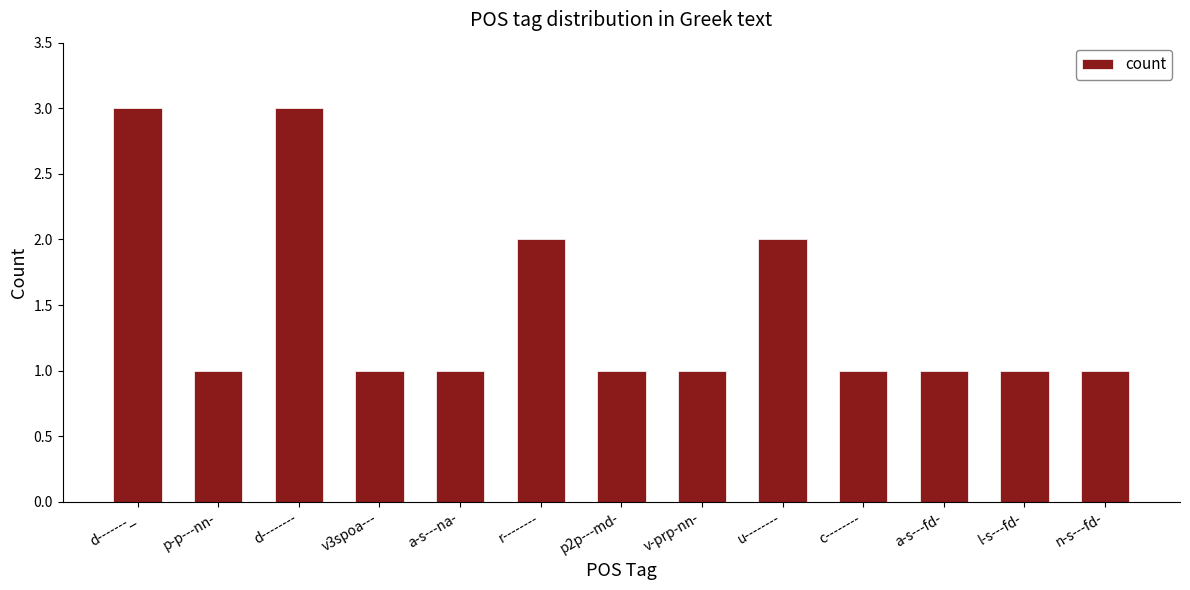

The chart shows a value of 1 at a-s---fd-. True or false?

True